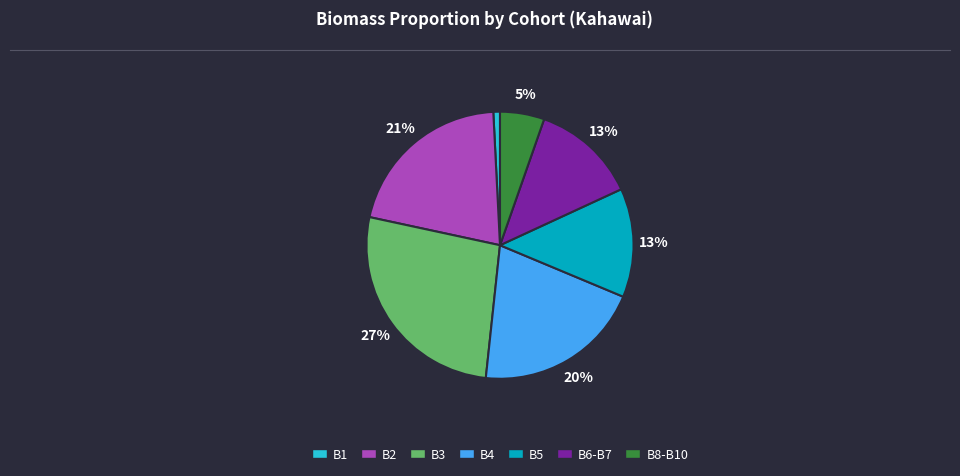

To the nearest percent, what is the average slice percentage?

14%